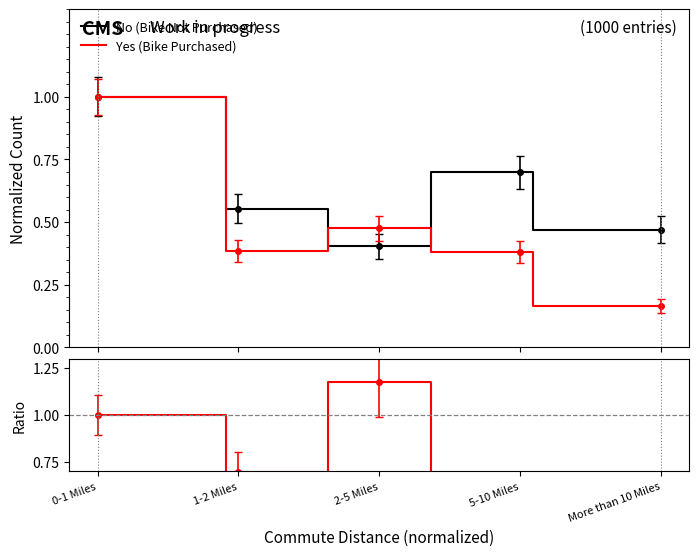

Rank the series by their average value, from highest to lowest.

Yes/No ratio, No (Bike Not Purchased), Yes (Bike Purchased)